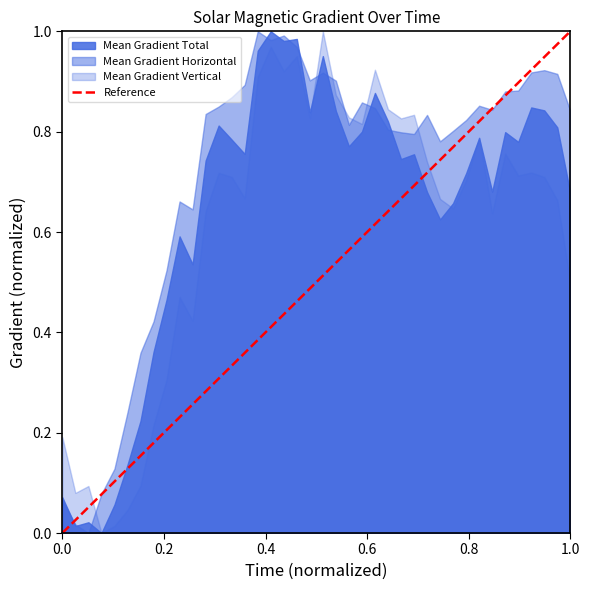

List the series in order of their overall mean, lowest first.

Mean Gradient Vertical, Mean Gradient Total, Mean Gradient Horizontal